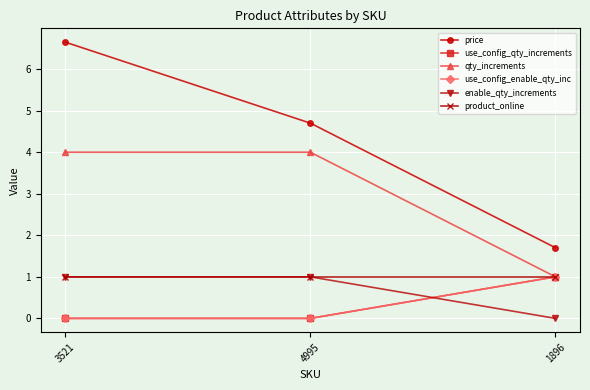

The value of enable_qty_increments at 4995 is 1.0. True or false?

True